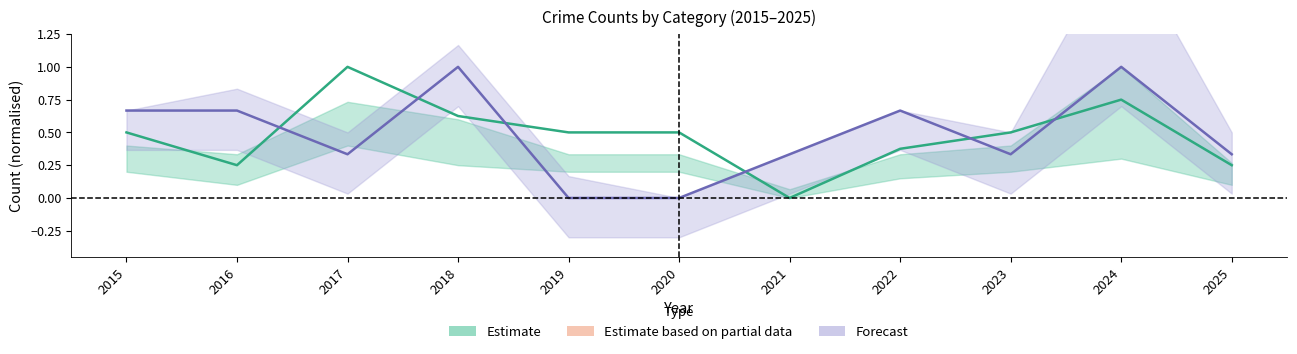

True or false: Aggravated Battery has a value of 0.0 at 2020.

True